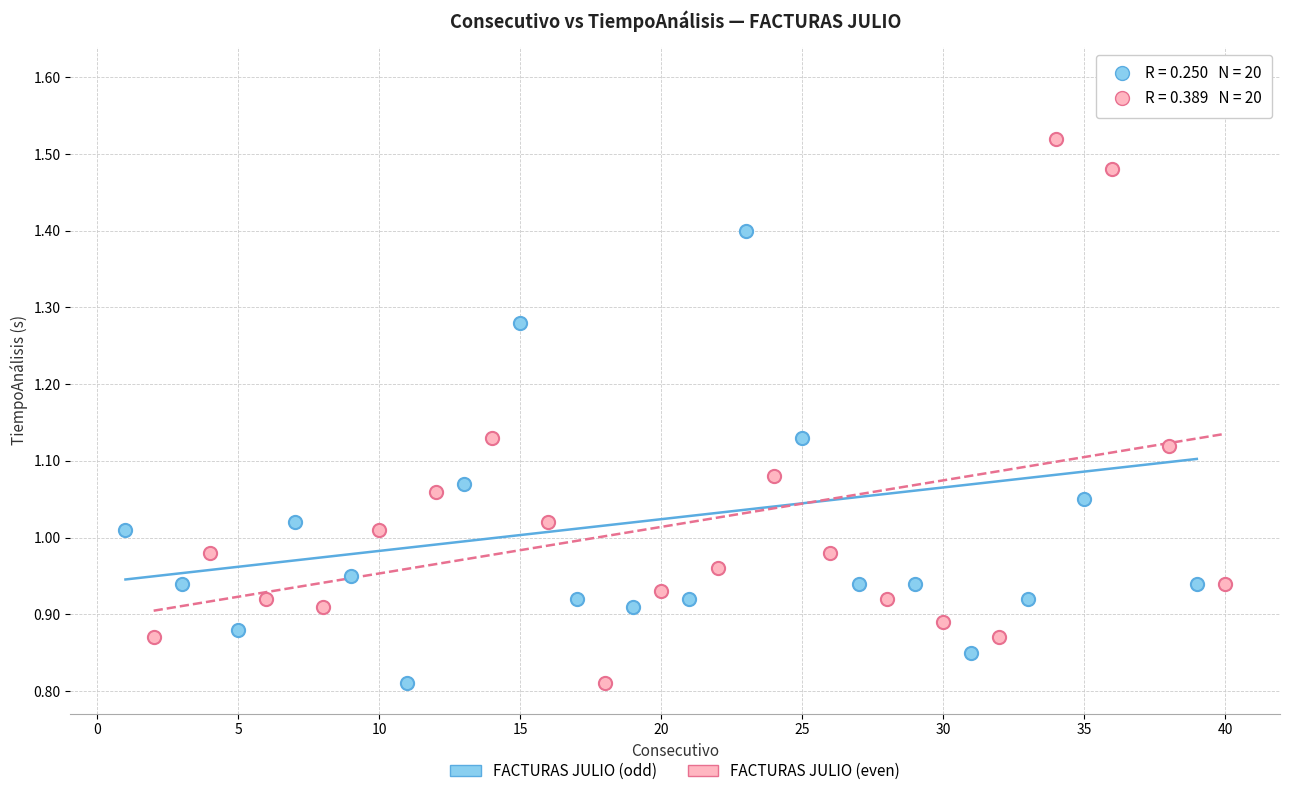

Which series has the widest spread of Y values?

FACTURAS JULIO (odd)